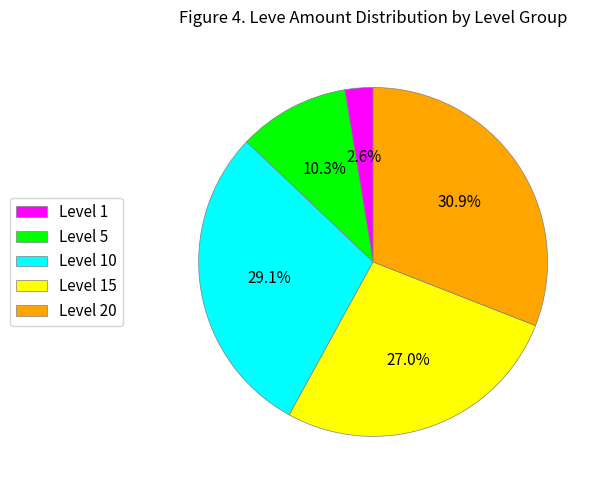

Is Level 5 the majority of the pie?

No